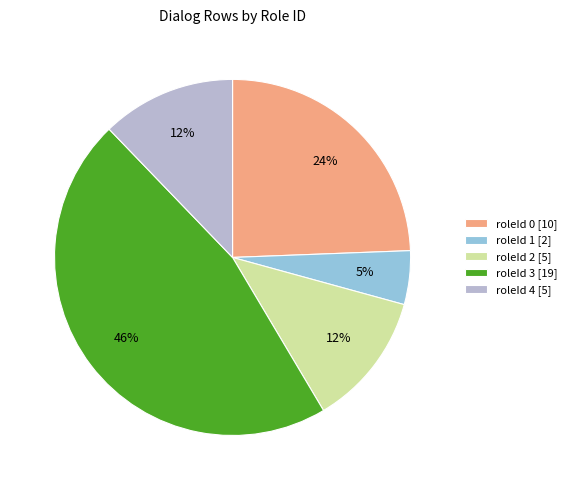

Between roleId 1 [2] and roleId 0 [10], which is larger?

roleId 0 [10]